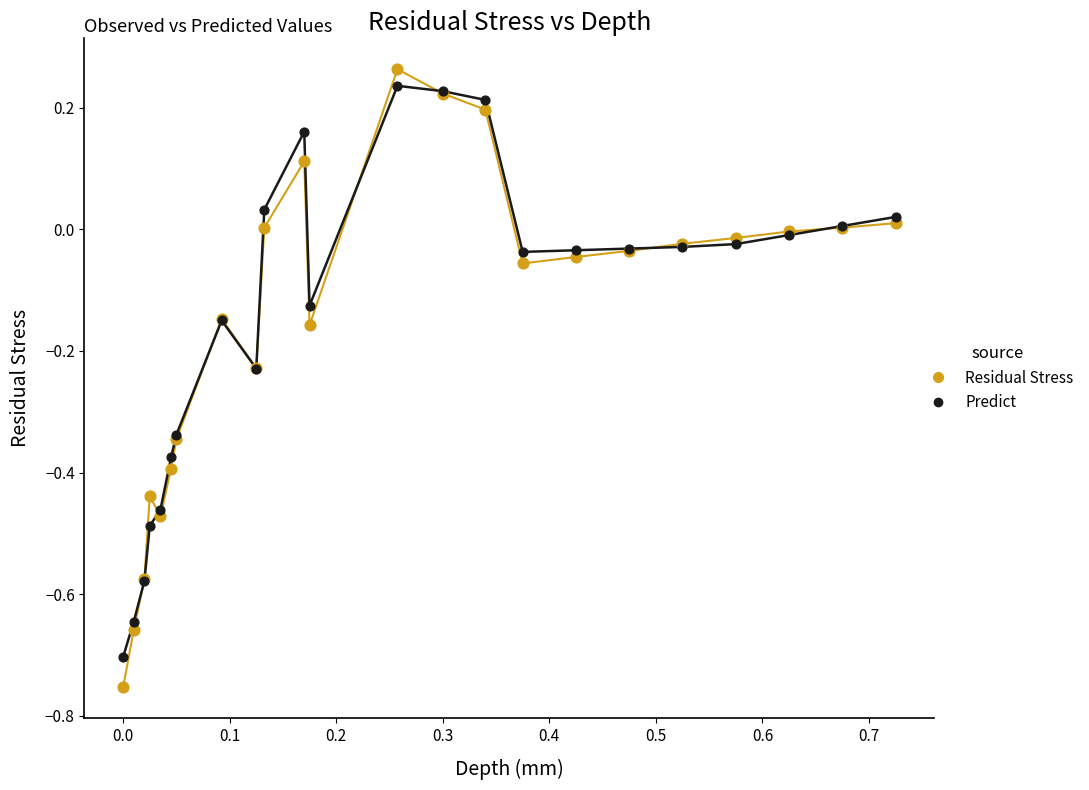

Which series reaches the minimum Y coordinate?

Residual Stress